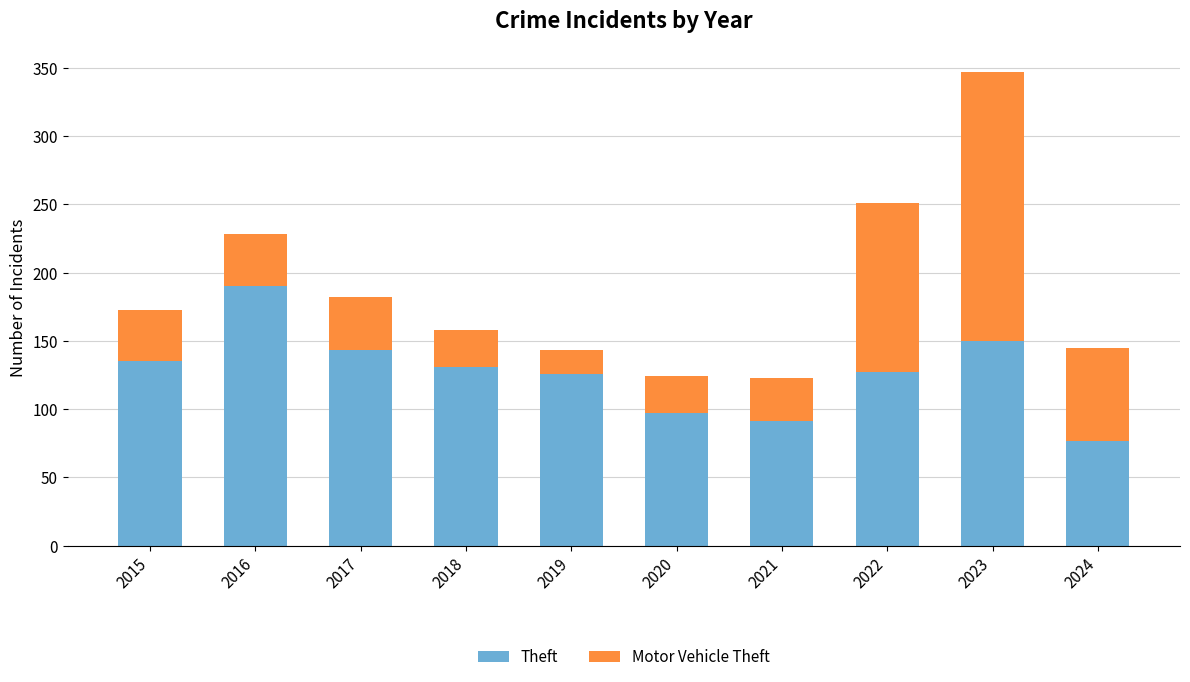

How many categories are shown in the chart?

10